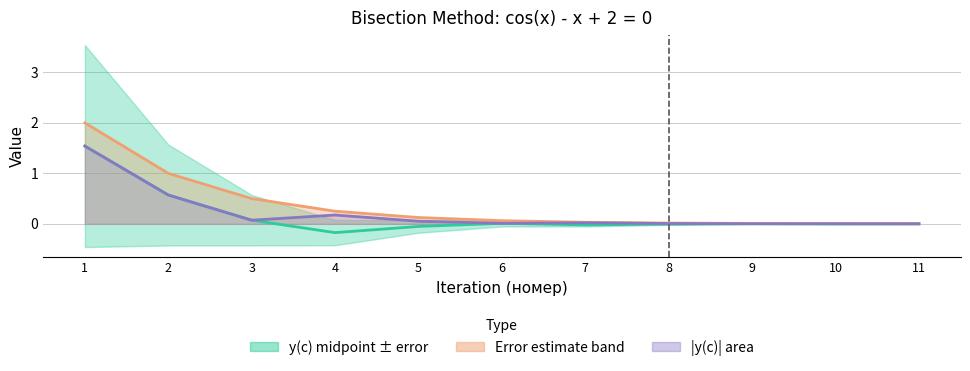

True or false: y(c) - midpoint value and Error estimate cross at least once.

False